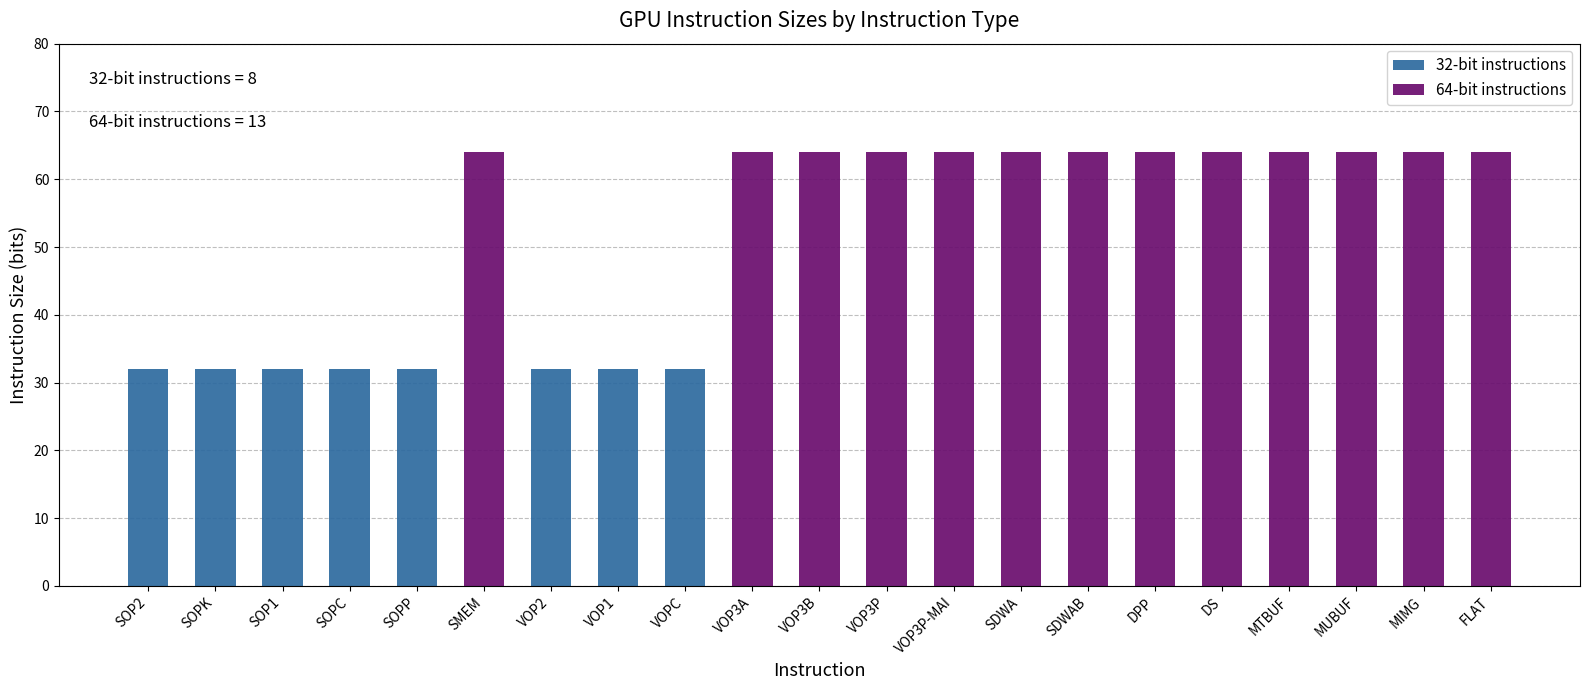

Are the bars grouped side by side (vs. stacked)?

No